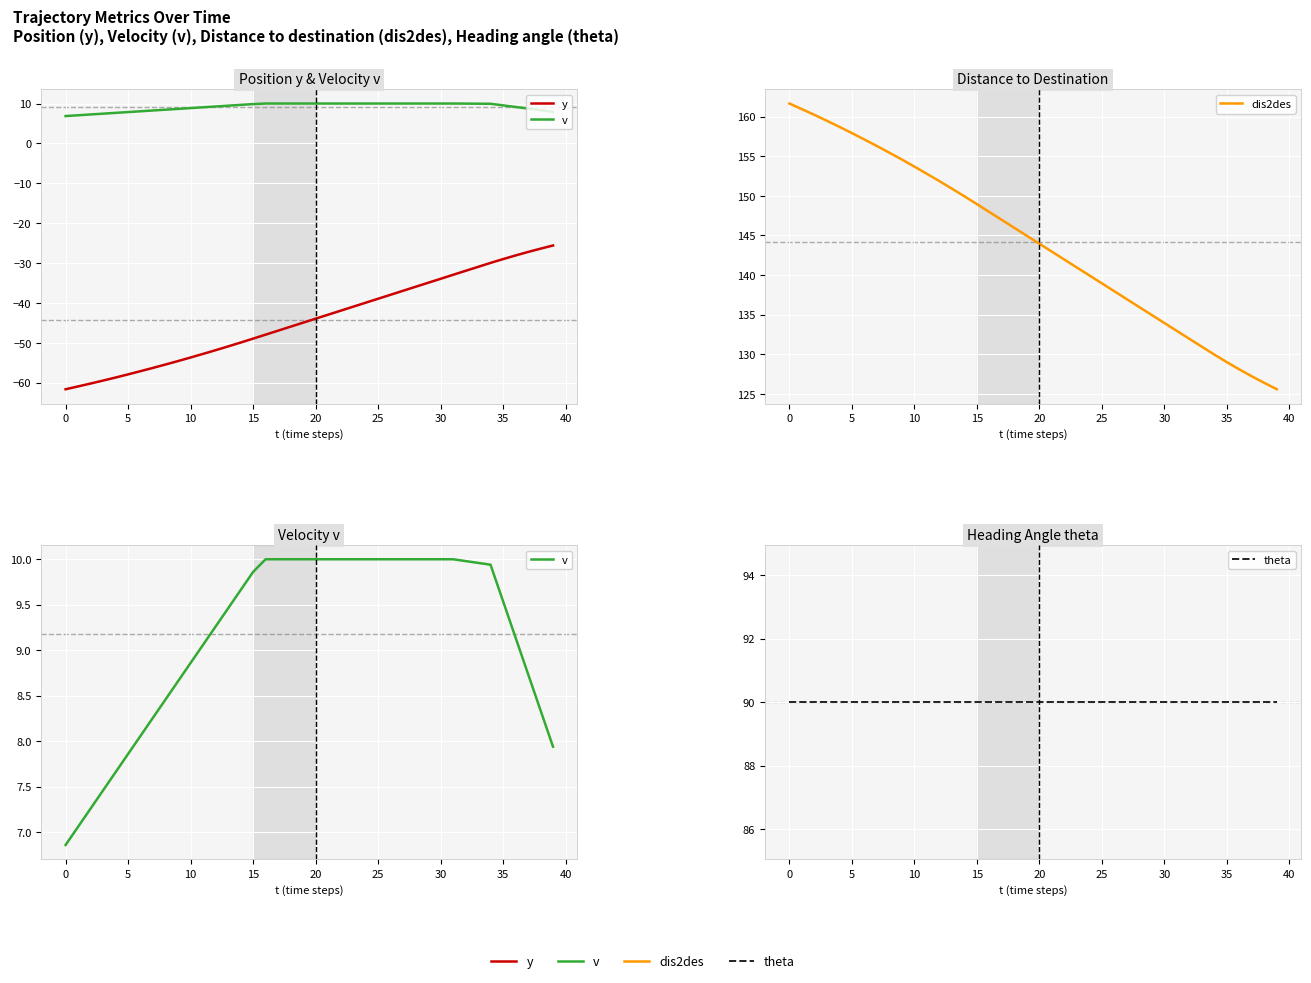

True or false: theta has more than 1 interior local peaks.

False